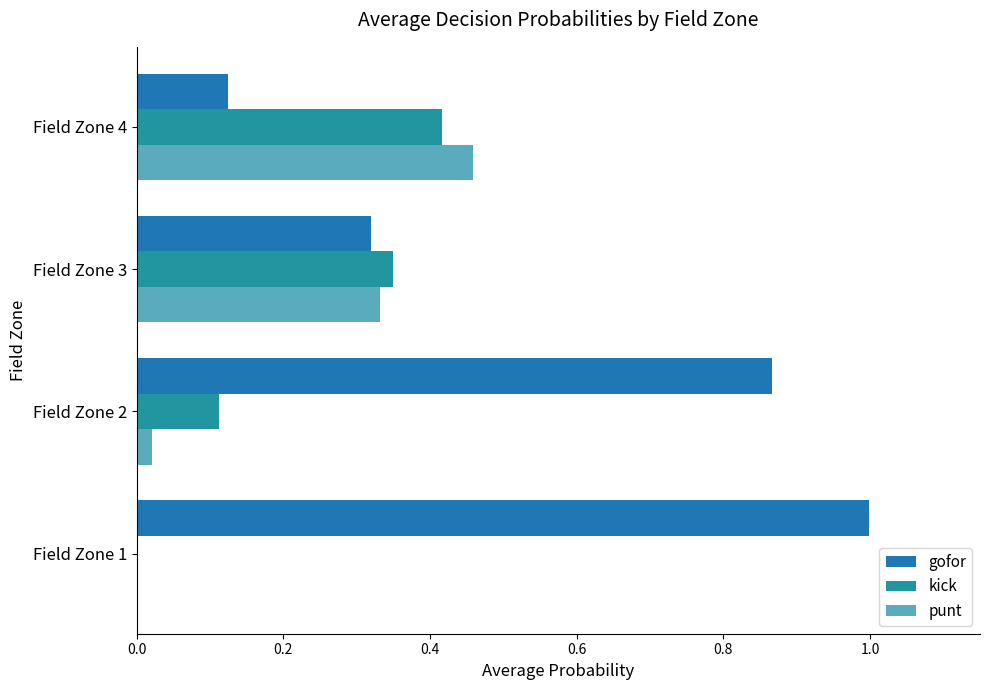

How many categories are shown in the chart?

4